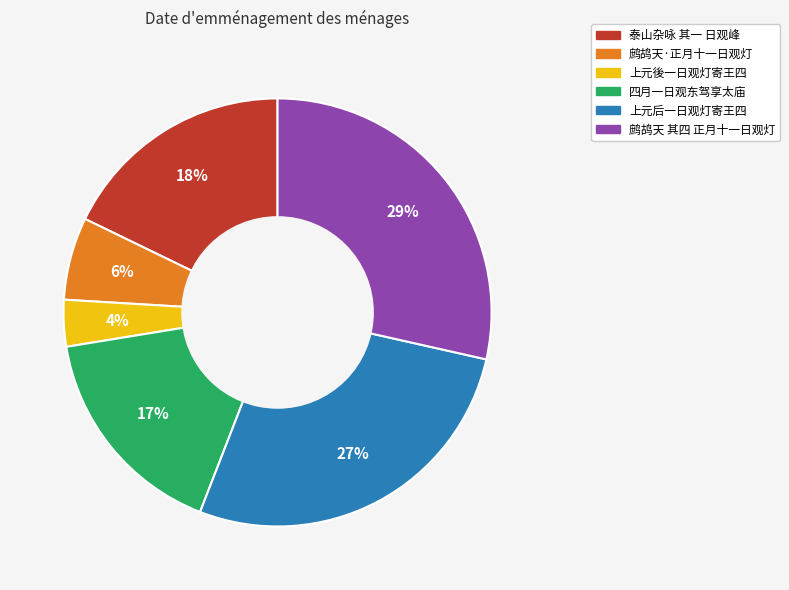

Do 鹧鸪天 其四 正月十一日观灯 and 鹧鸪天·正月十一日观灯 together represent more than half of the pie?

No